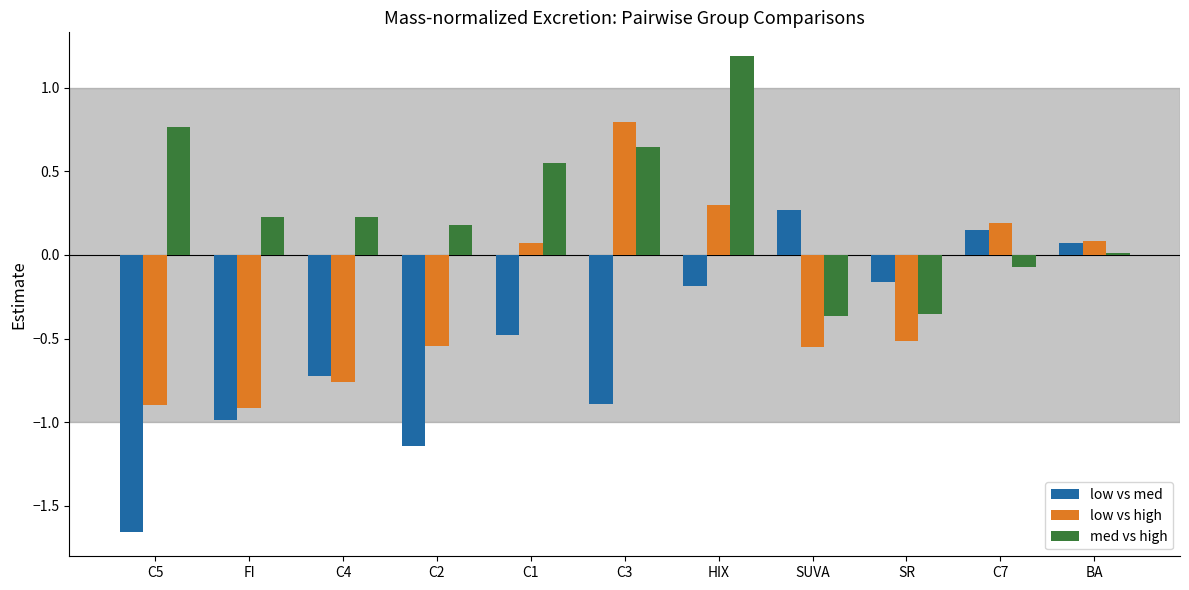

What are all the series names shown in the legend?

low vs med, low vs high, med vs high